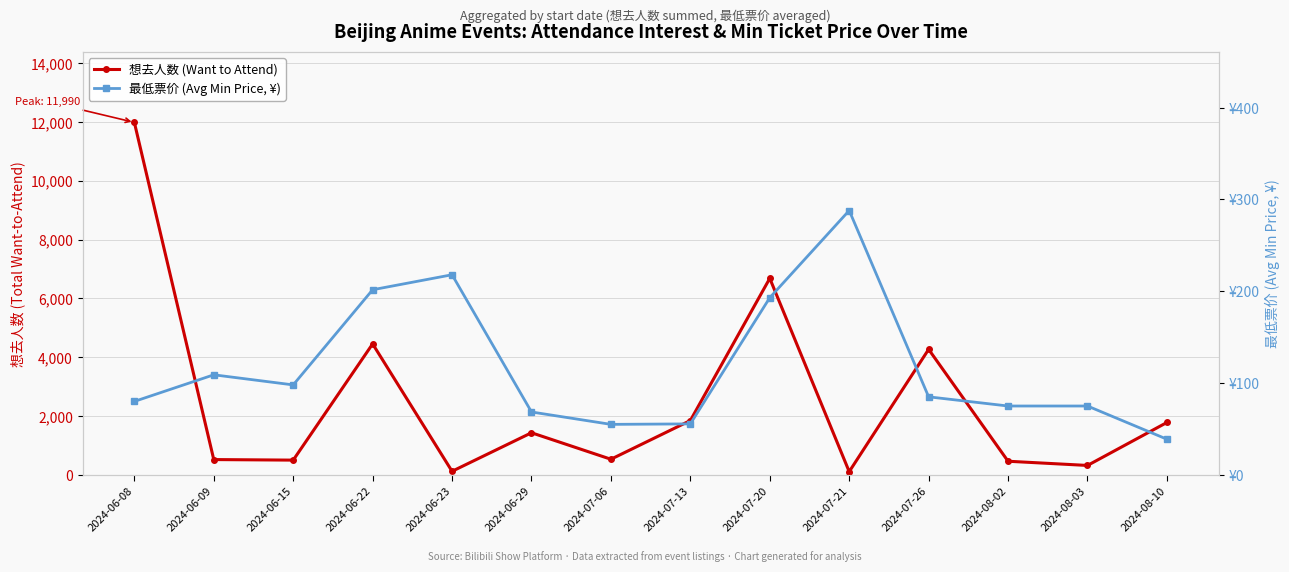

What is the difference between the second highest and minimum values in the 想去人数 (Want to Attend) series?

6575.0